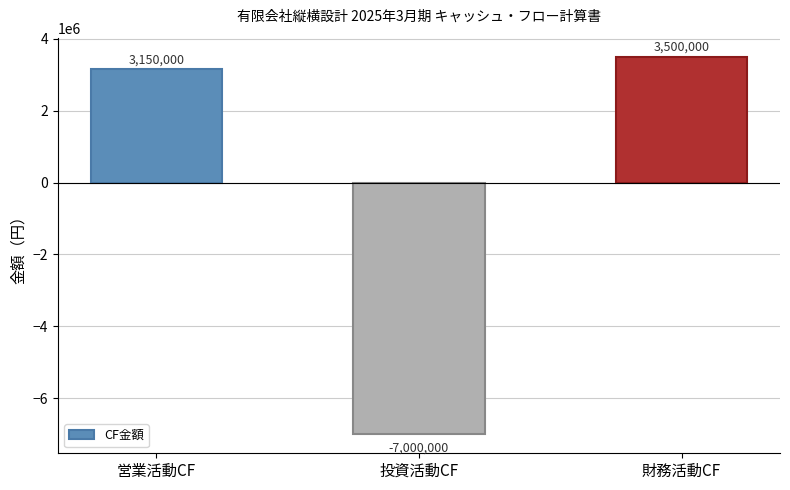

Is it true that the value at 投資活動CF is -12088403?

False